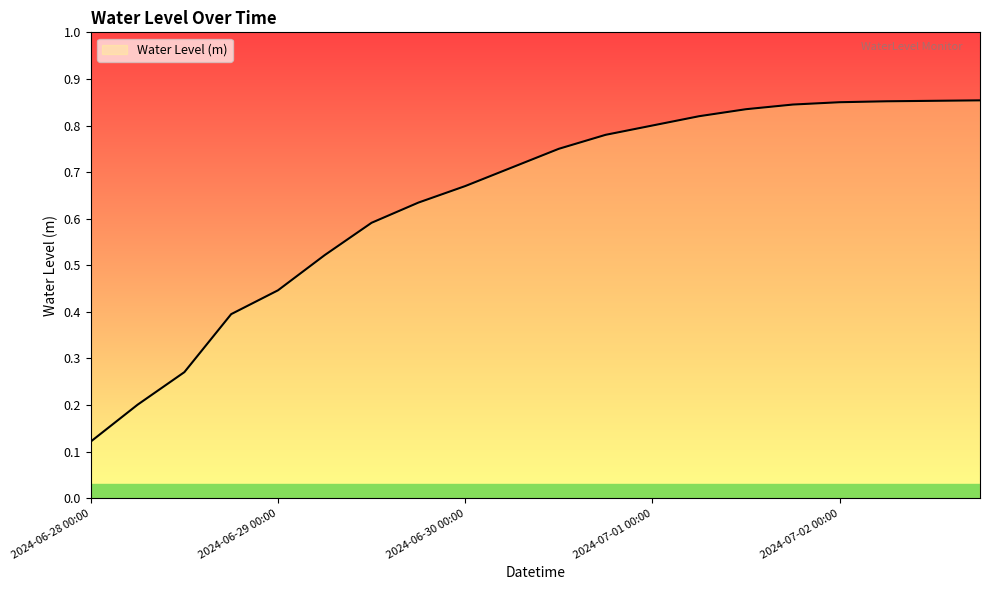

Is this an area chart (filled region under the line)?

Yes